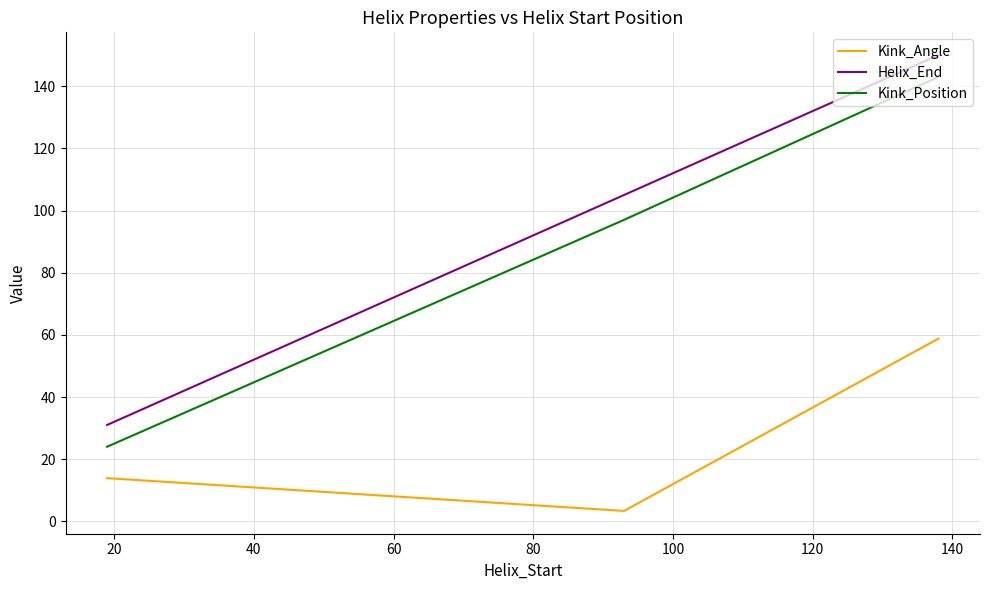

How many distinct data groups are displayed?

3